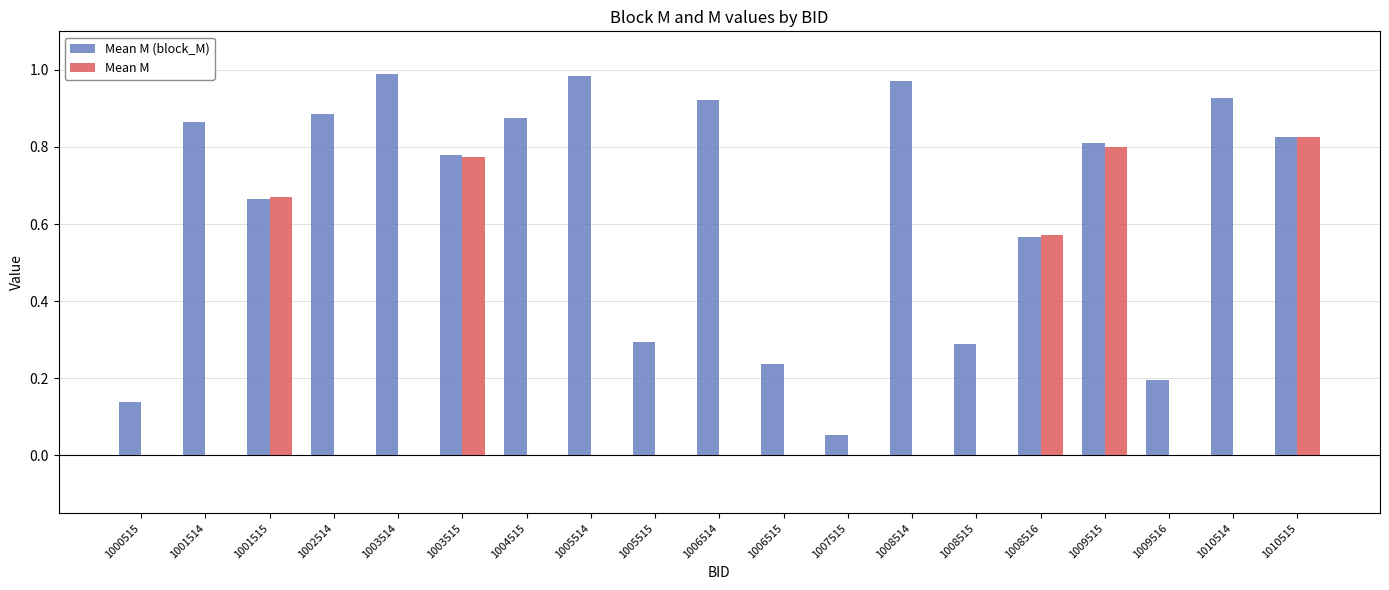

Are the bars horizontal?

No